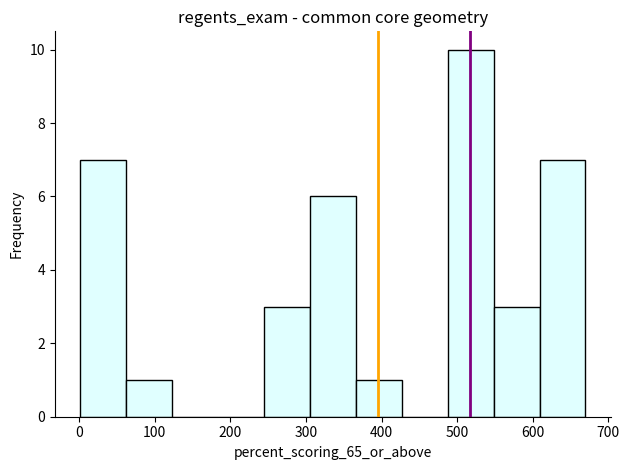

Over which range of the x-axis is the bar tallest?

490 to 550